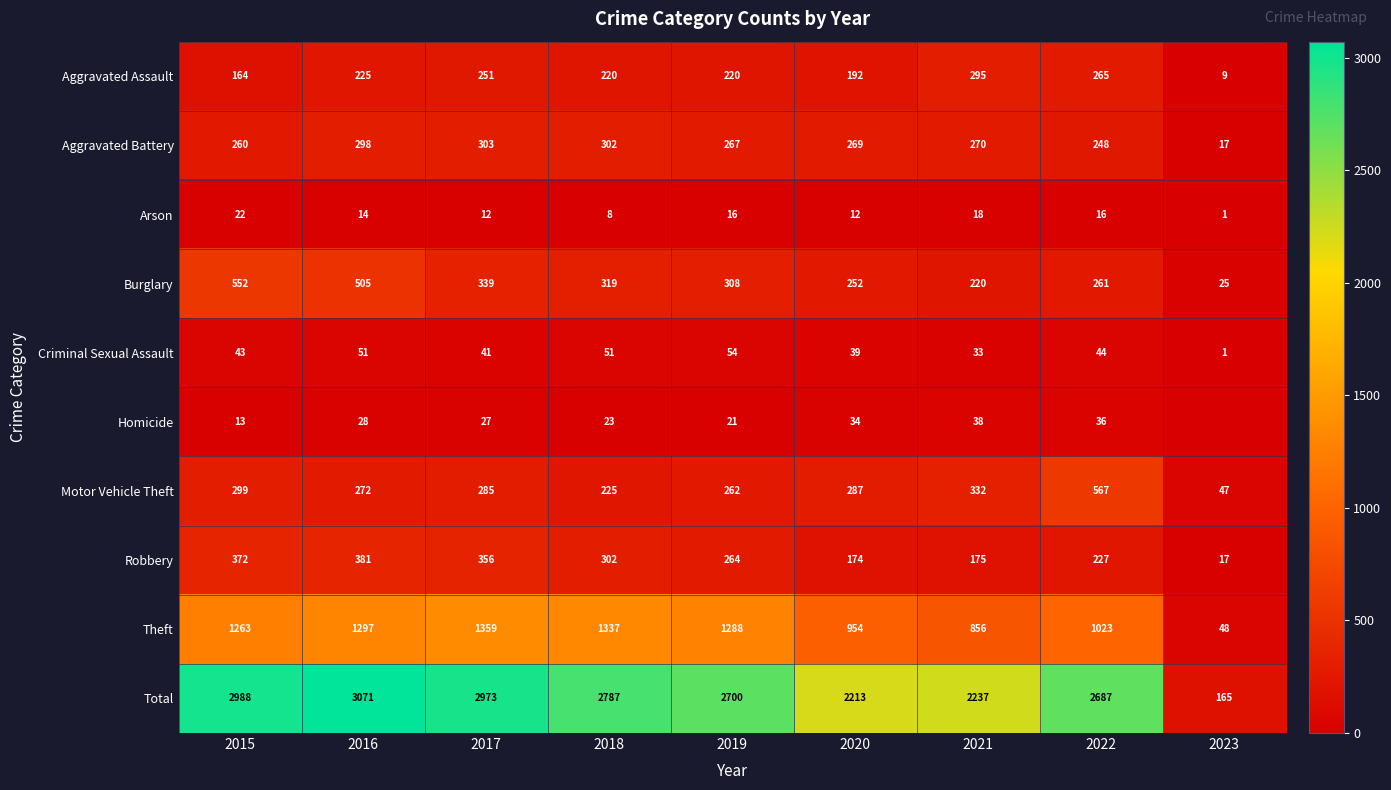

At 2015, list the series in order from largest to smallest.

Total, Theft, Burglary, Robbery, Motor Vehicle Theft, Aggravated Battery, Aggravated Assault, Criminal Sexual Assault, Arson, Homicide